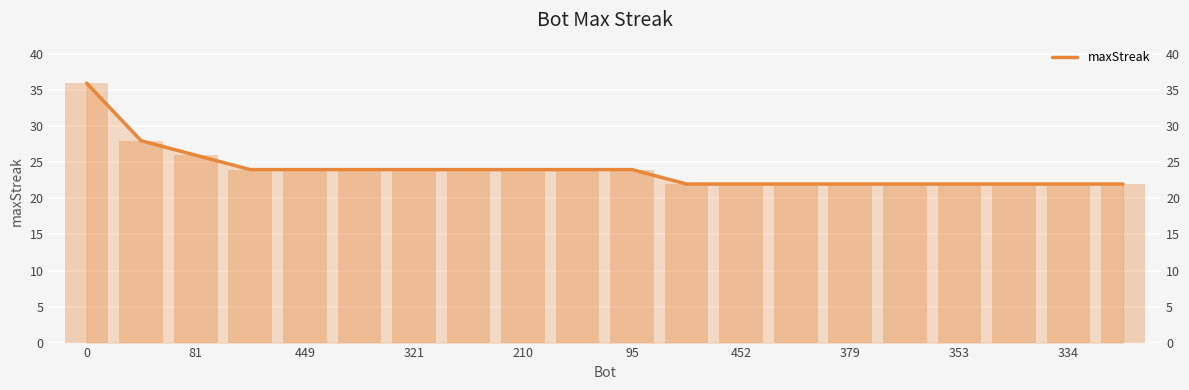

Are the bars grouped side by side (vs. stacked)?

No